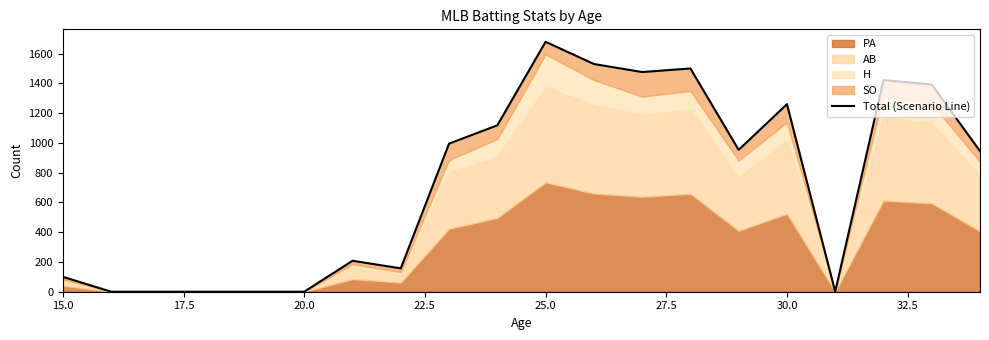

Reading left to right, extract all data points from this chart.

100	0	0	0	0	0	208	157	995	1118	1679	1530	1476	1500	953	1260	0	1422	1392	945